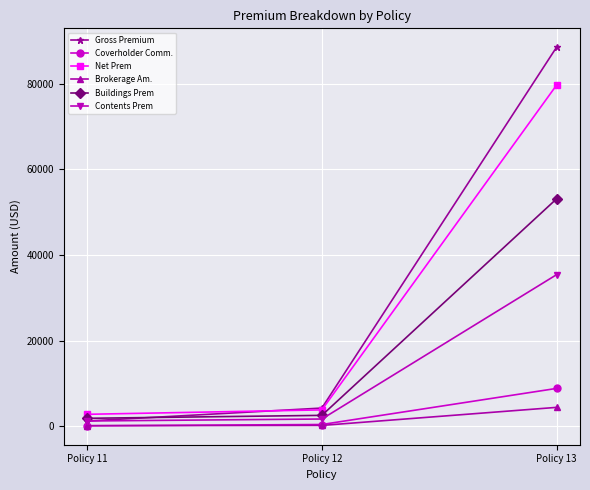

How many data points in Buildings Prem are less than 2560?

1